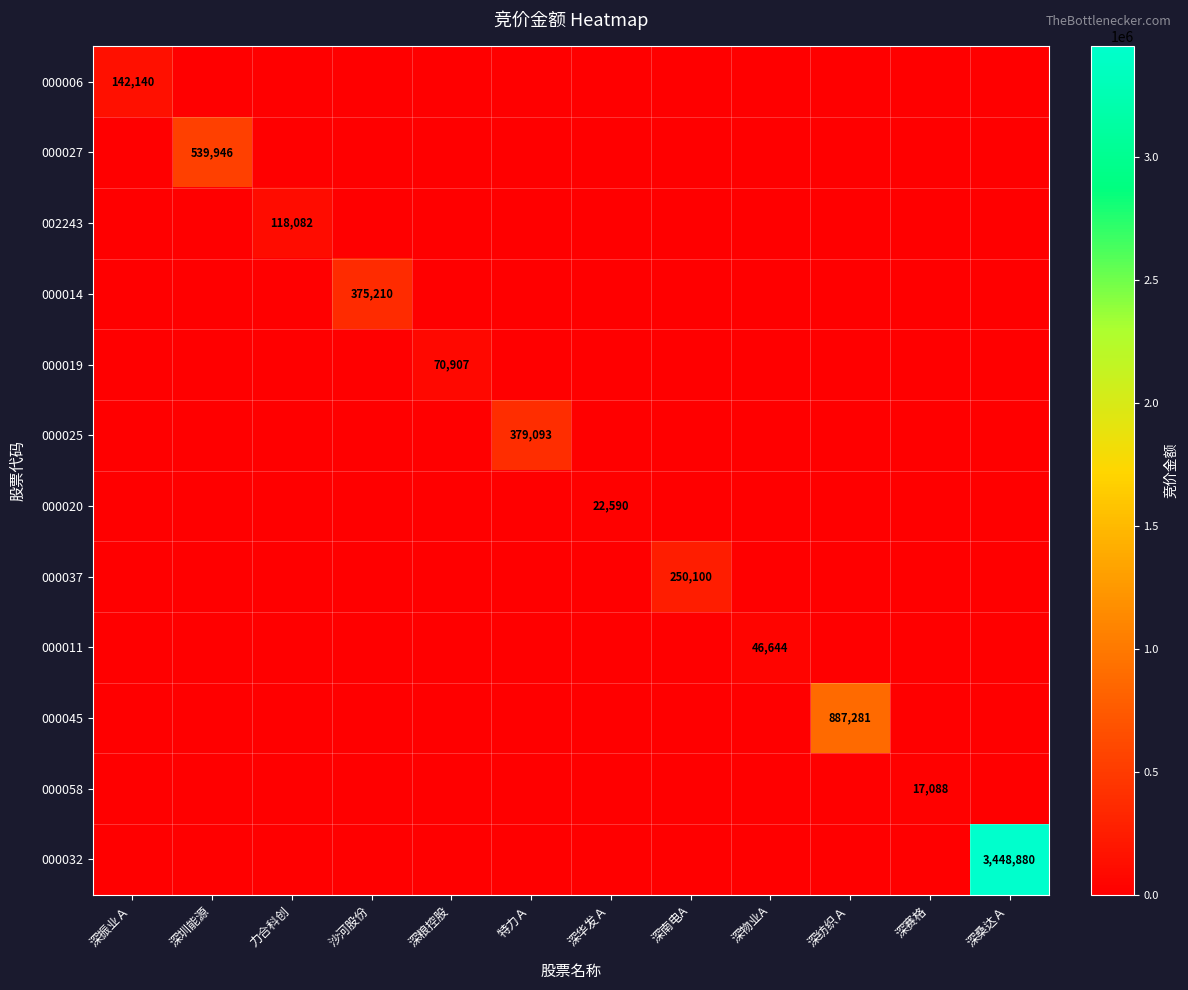

True or false: 000006 has a value of 243468 at 深振业Ａ.

False